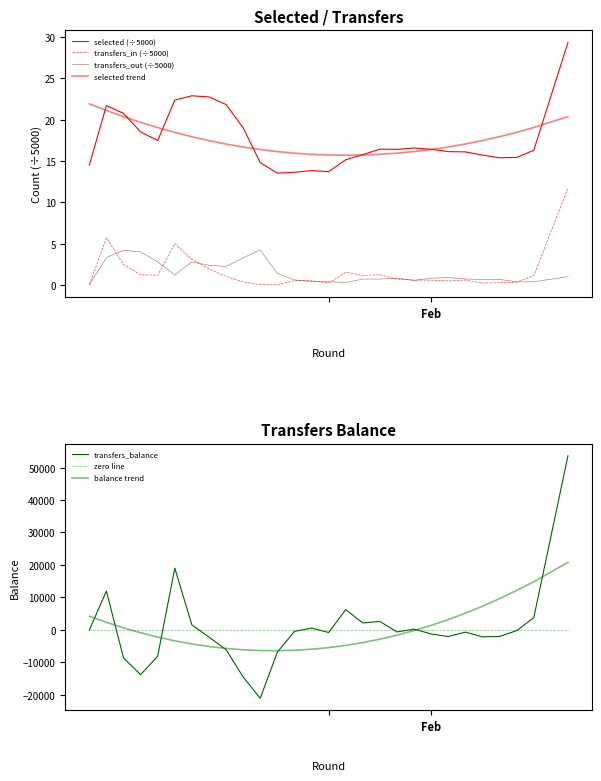

Reading left to right, extract all data points from this chart.

selected: 14.5	21.7	20.8	18.5	17.5	22.4	22.9	22.7	21.8	19.0	14.8	13.5	13.6	13.8	13.7	15.1	15.8	16.4	16.4	16.6	16.4	16.1	16.1	15.7	15.4	15.4	16.3	29.3
transfers_in: 0.0	5.7	2.5	1.2	1.2	5.0	3.1	1.9	1.0	0.4	0.0	0.0	0.5	0.5	0.2	1.5	1.1	1.2	0.7	0.6	0.6	0.5	0.6	0.2	0.3	0.3	1.1	11.7
transfers_out: 0.0	3.3	4.2	4.0	2.8	1.2	2.8	2.4	2.2	3.3	4.2	1.4	0.6	0.4	0.4	0.3	0.7	0.7	0.8	0.5	0.8	0.9	0.7	0.7	0.7	0.4	0.4	1.0
transfers_balance: 0.0	11968.0	-8588.0	-13759.0	-8058.0	19019.0	1551.0	-2196.0	-6058.0	-14476.0	-20998.0	-6826.0	-445.0	580.0	-774.0	6251.0	2174.0	2619.0	-598.0	275.0	-1237.0	-2009.0	-657.0	-2122.0	-1992.0	-198.0	3762.0	53608.0